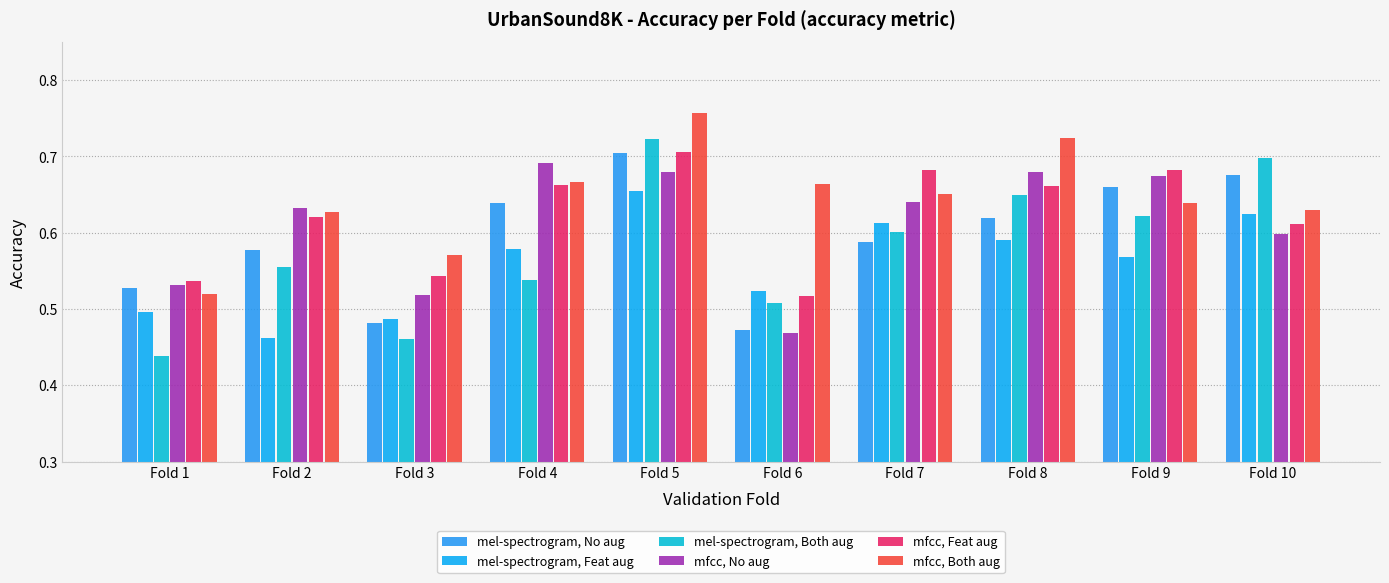

Which series has the widest spread of values?

mel-spectrogram, Both aug